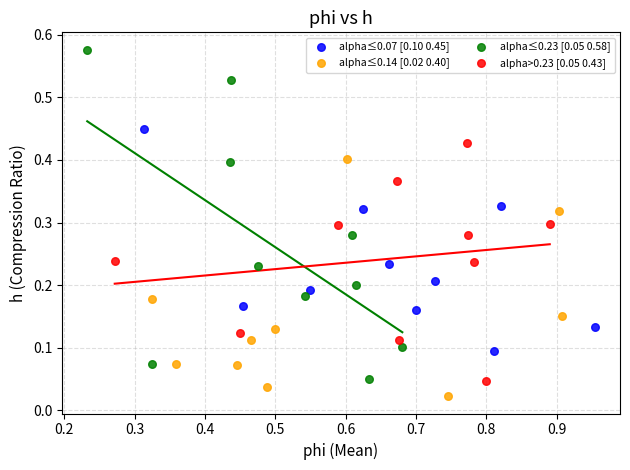

Which series has the largest Y range (max minus min)?

alpha≤0.23 [0.05 0.58]